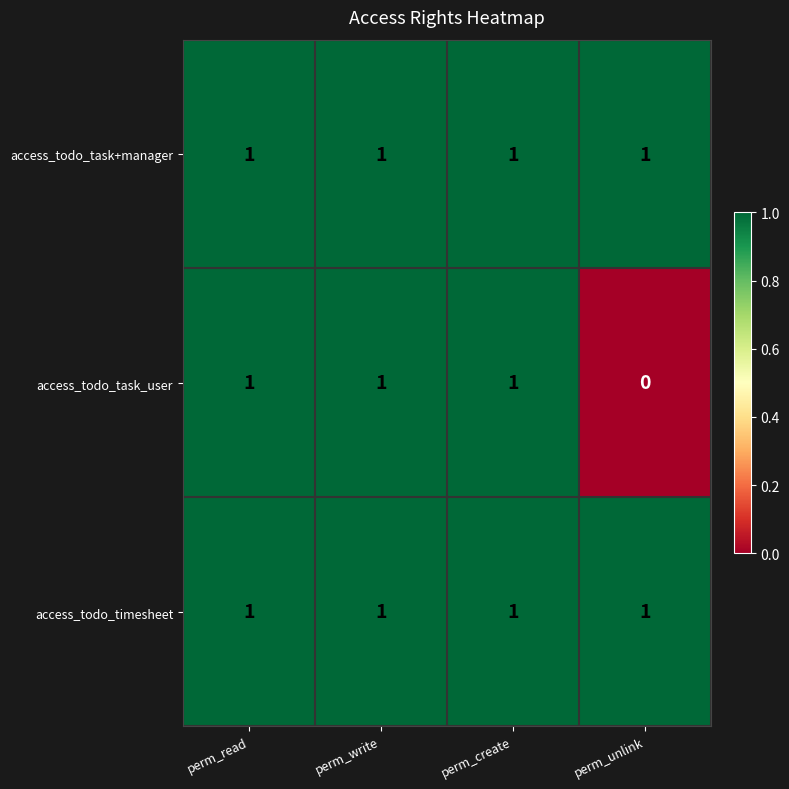

Where is access_todo_task_user nearest to the value 0?

perm_unlink